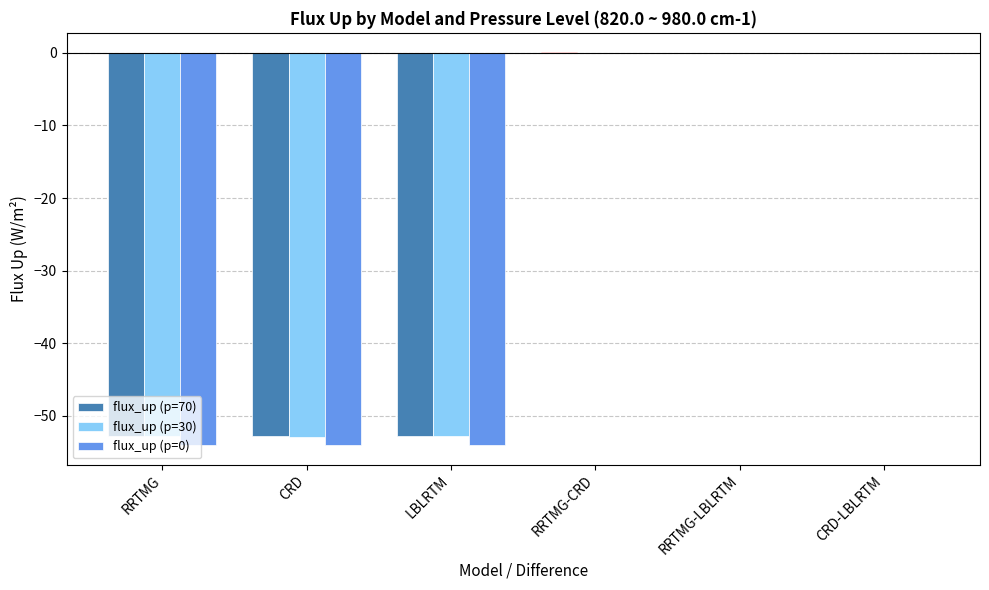

How many series are shown in this chart?

3